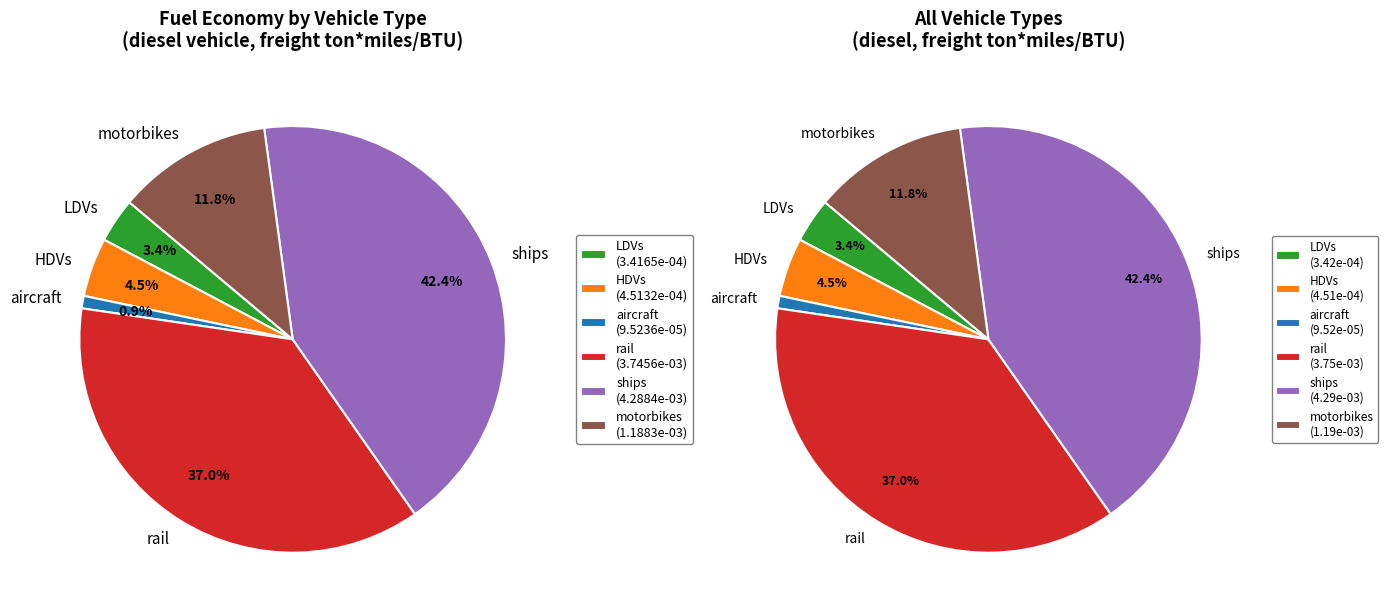

Is there a majority slice in this chart?

No